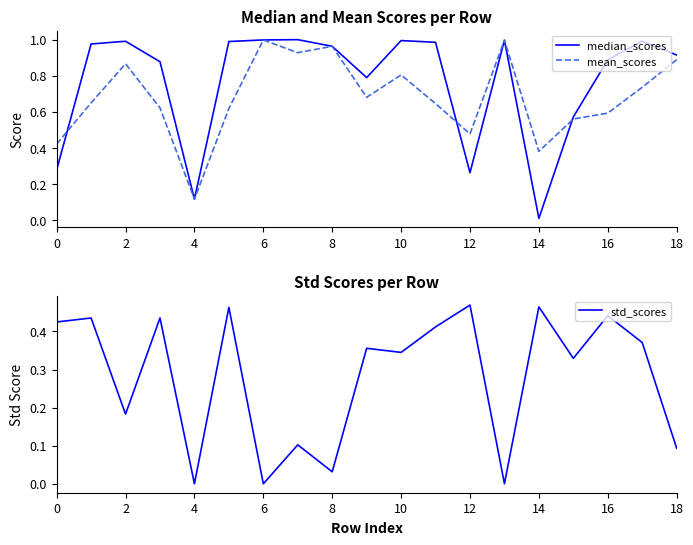

True or false: mean_scores has a value of 0.2 at 16.

False